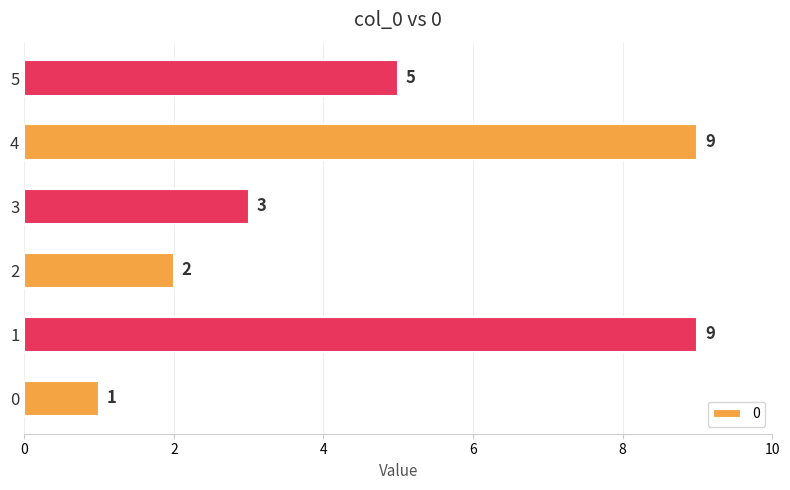

At which label is the value closest to 5?

5